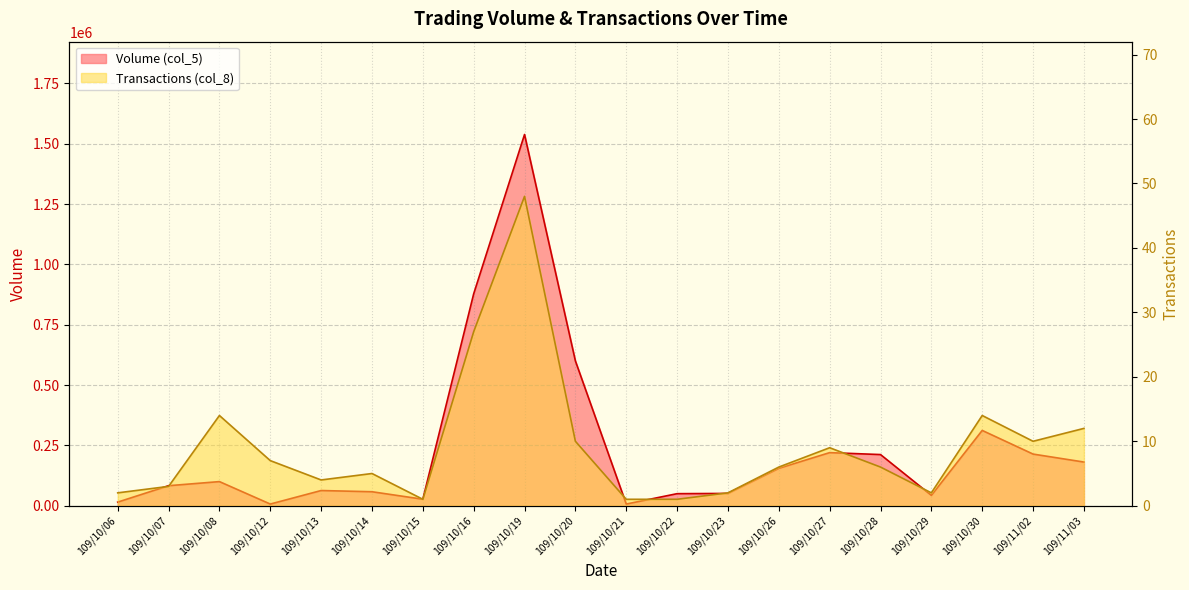

Which series changed the most between 109/10/06 and 109/10/30?

Volume (col_5)